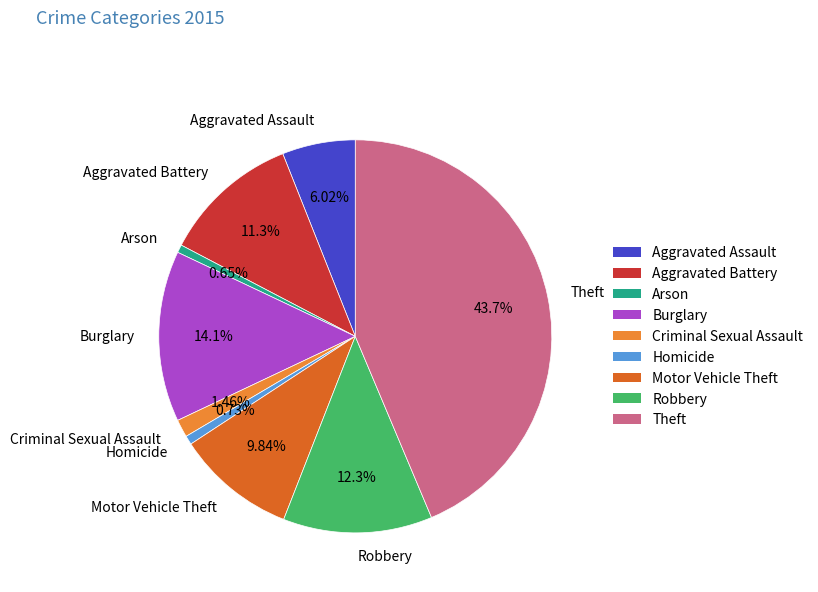

To the nearest percent, what is the difference between the Motor Vehicle Theft and Theft slice percentages?

34%